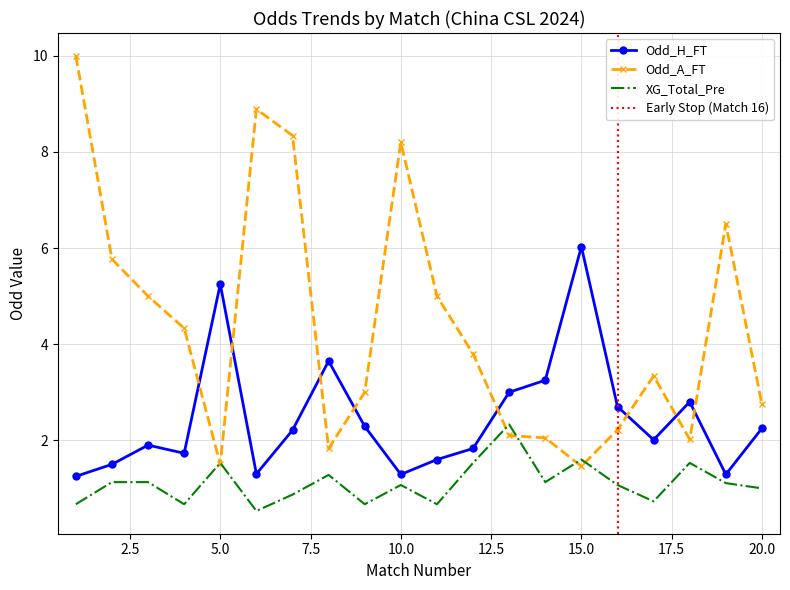

How many data points in Odd_H_FT are less than 2?

9